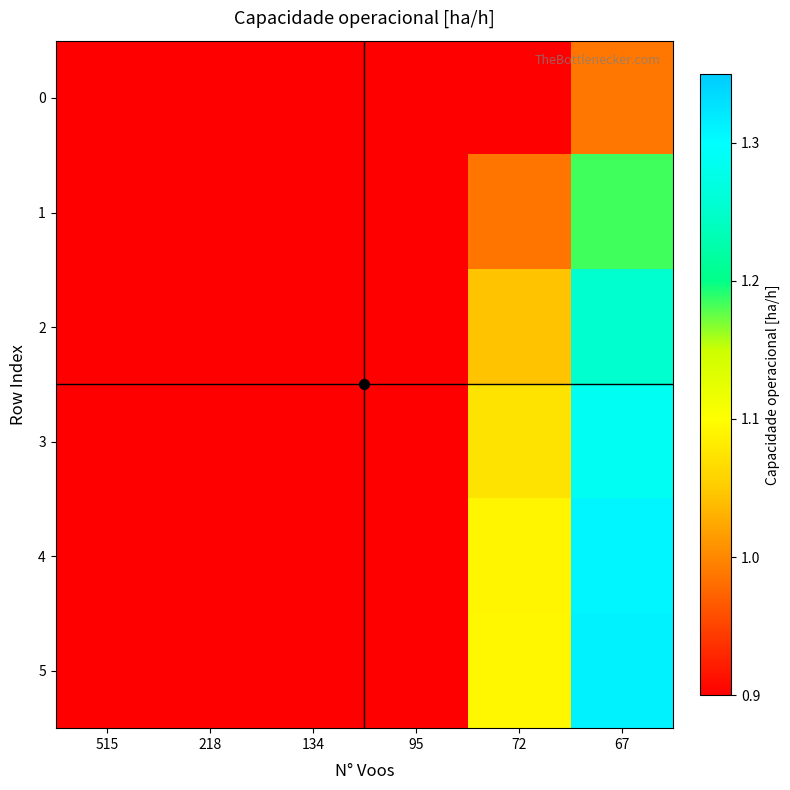

Rank the series at 72 from lowest to highest value.

0, 1, 2, 3, 4, 5